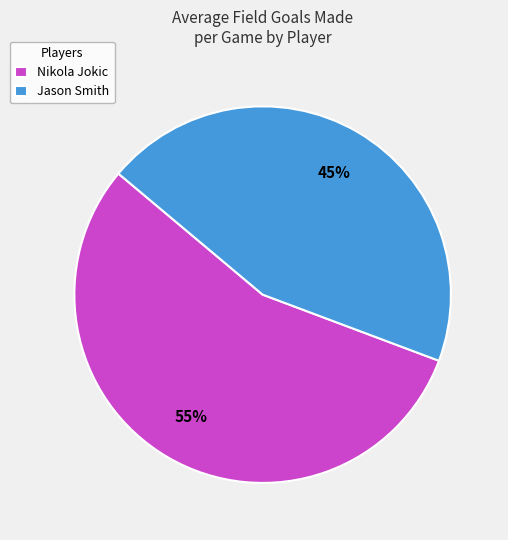

To the nearest percent, what portion does Nikola Jokic represent?

55%